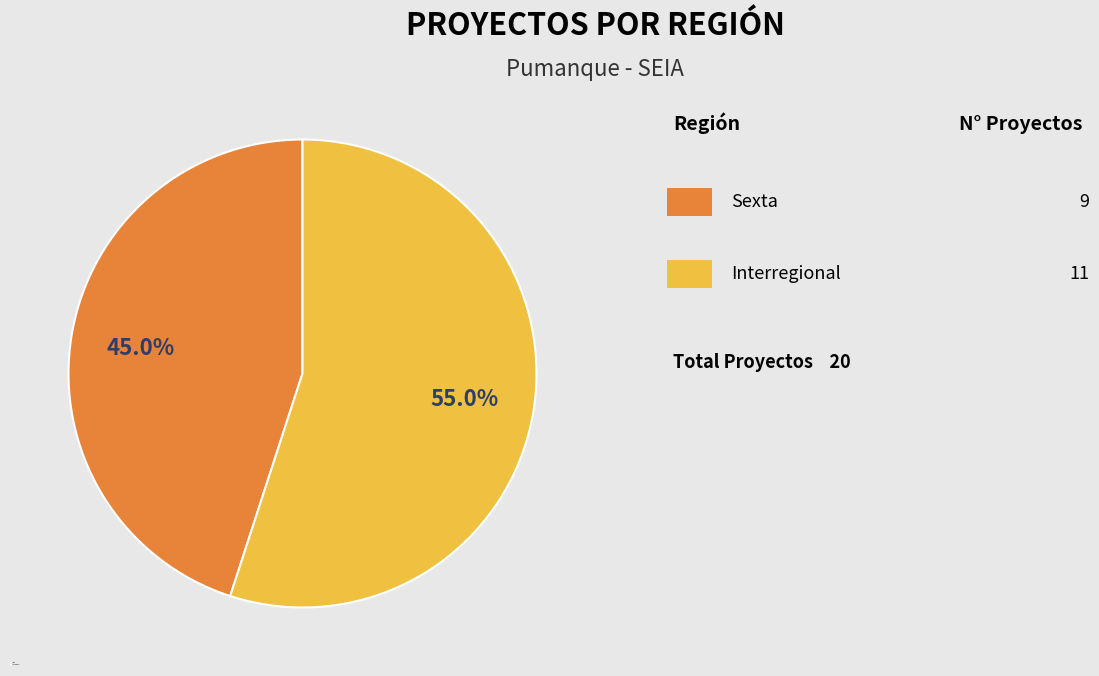

To the nearest percent, what is the average slice percentage?

50%